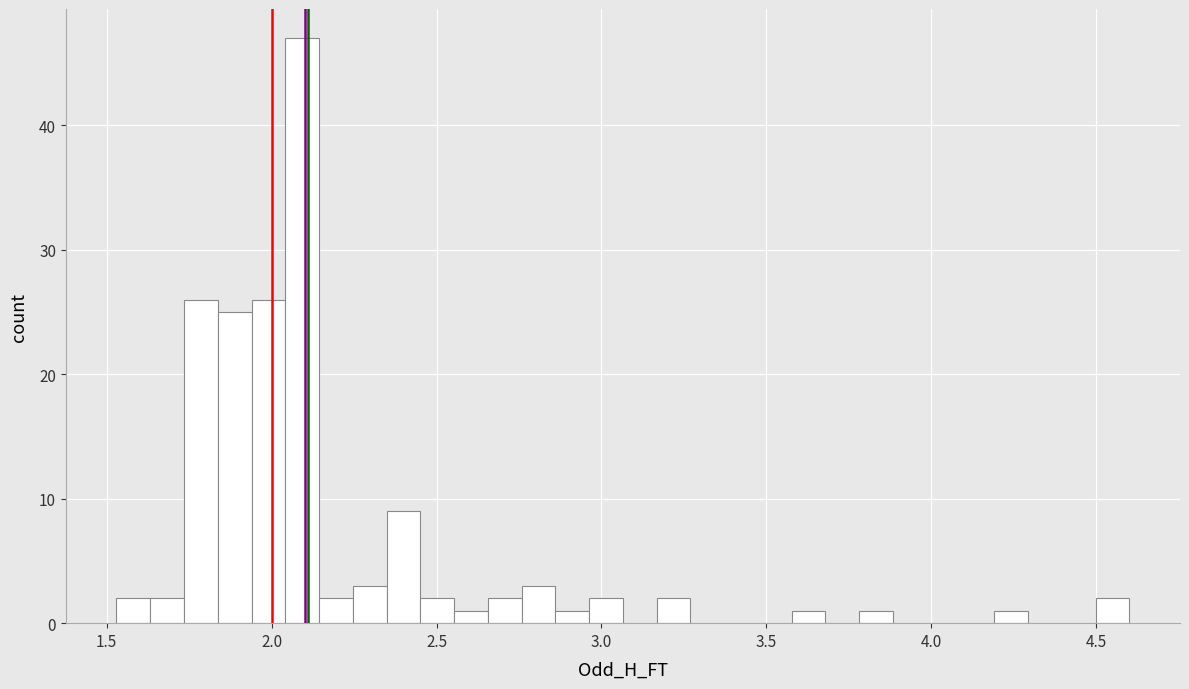

Read against the x-axis, roughly where is the centre of the tallest bar?

2.10